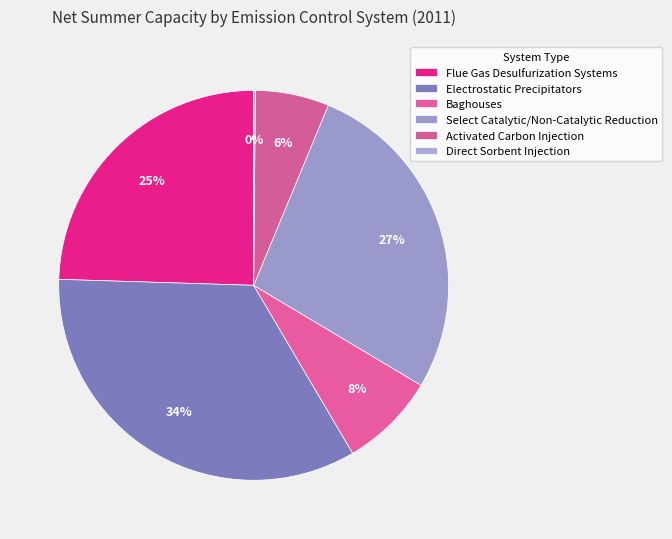

To the nearest percent, what is the average slice percentage?

17%